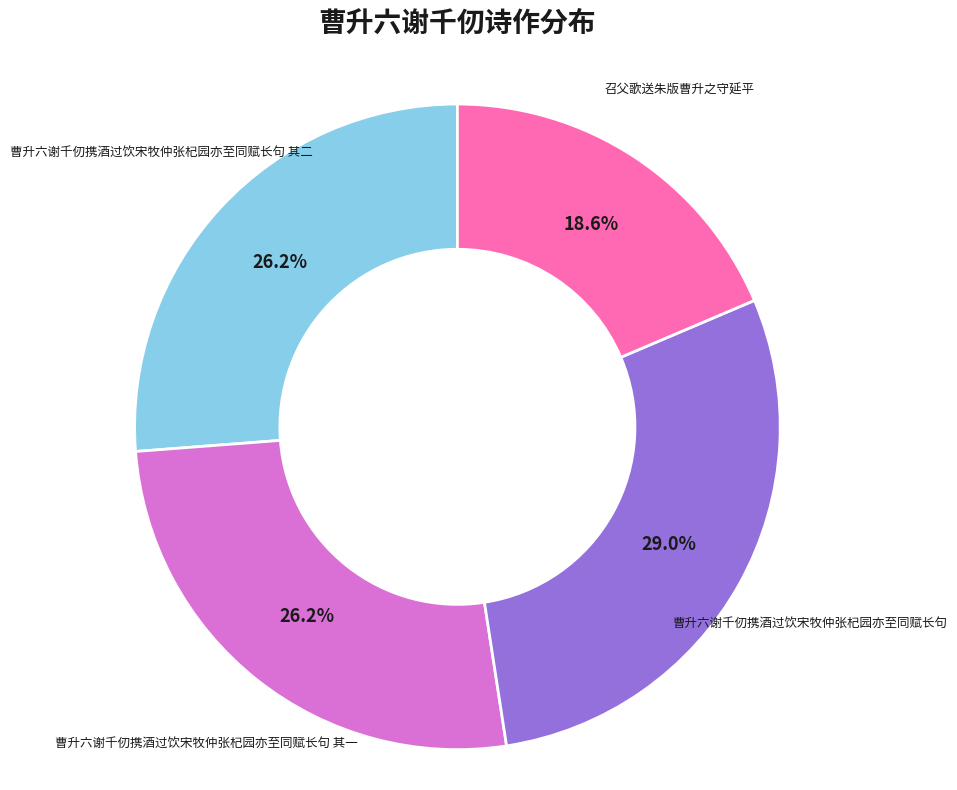

Combined, what portion of the pie is 曹升六谢千仞携酒过饮宋牧仲张杞园亦至同赋长句 and 曹升六谢千仞携酒过饮宋牧仲张杞园亦至同赋长句 其二?

55.2%